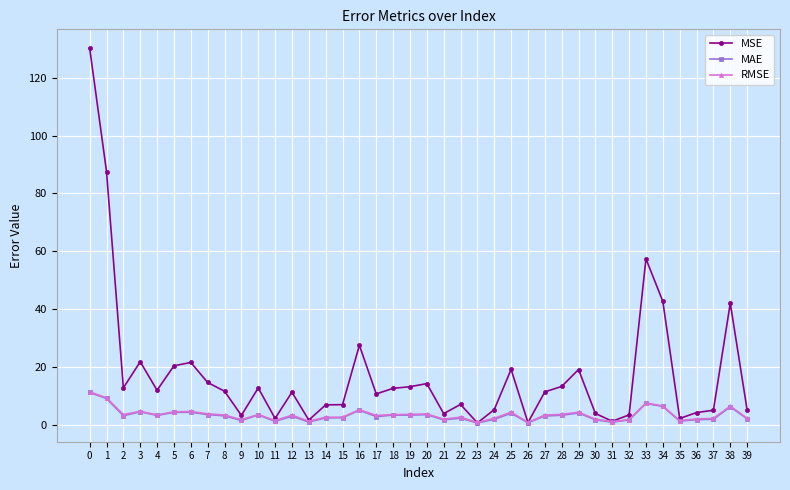

The RMSE series shows 4.4 at 25. True or false?

True